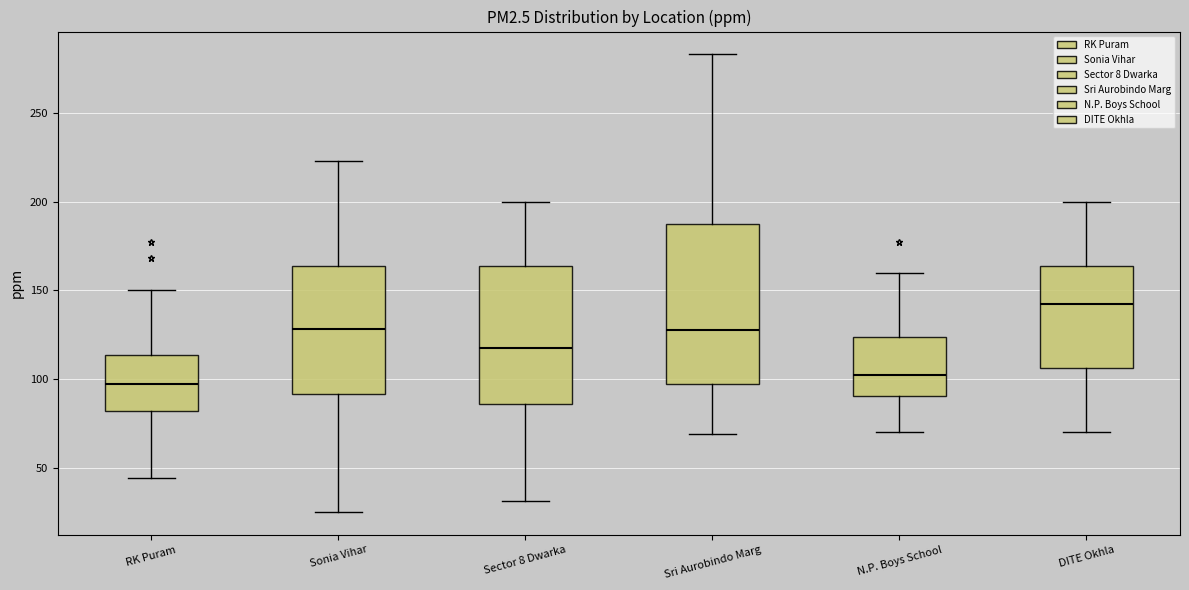

Reading left to right, transcribe this box plot: for each box, give where its median line is, the range the box spans, and where its two whiskers end, as read against the y-axis. The values are not printed on the chart, so give them approximately, as read against the axis.

RK Puram: median 95, box 80 to 115, whiskers 45 to 150
Sonia Vihar: median 130, box 90 to 165, whiskers 25 to 225
Sector 8 Dwarka: median 120, box 85 to 165, whiskers 30 to 200
Sri Aurobindo Marg: median 130, box 95 to 190, whiskers 70 to 285
N.P. Boys School: median 105, box 90 to 125, whiskers 70 to 160
DITE Okhla: median 145, box 105 to 165, whiskers 70 to 200